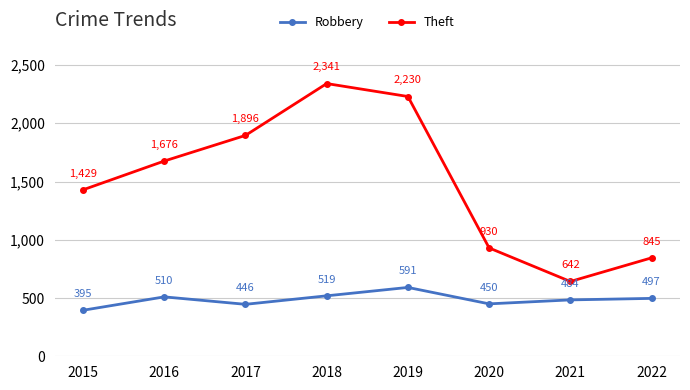

What is the value of the Theft point at the 5th from the left?

2230